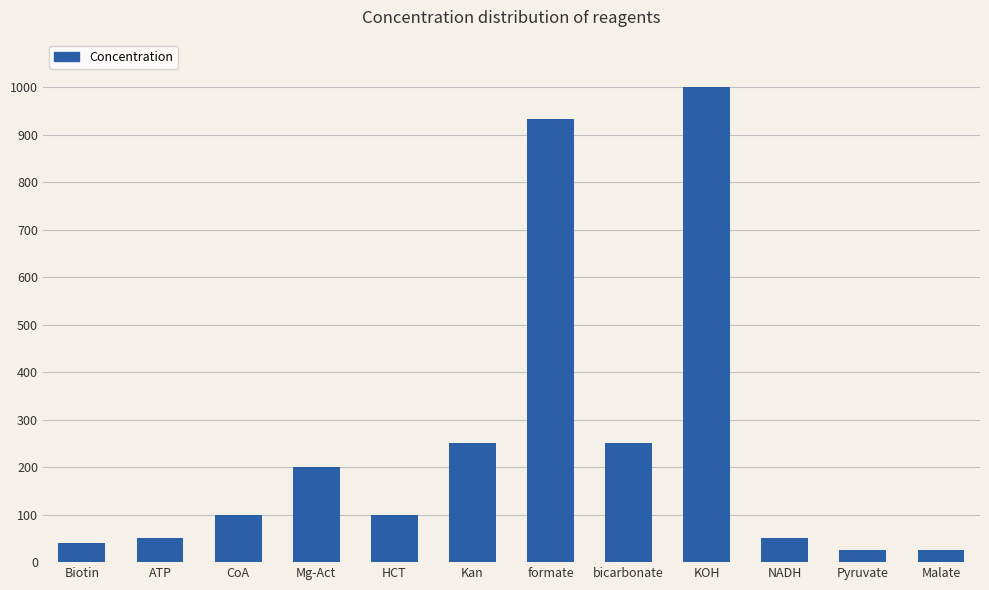

How many data points are less than 100?

5